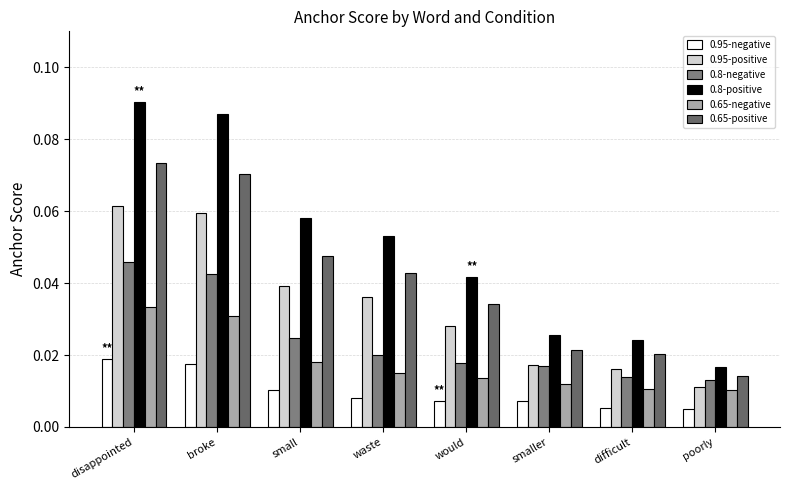

Which category has the lowest value in the 0.8-negative series?

poorly